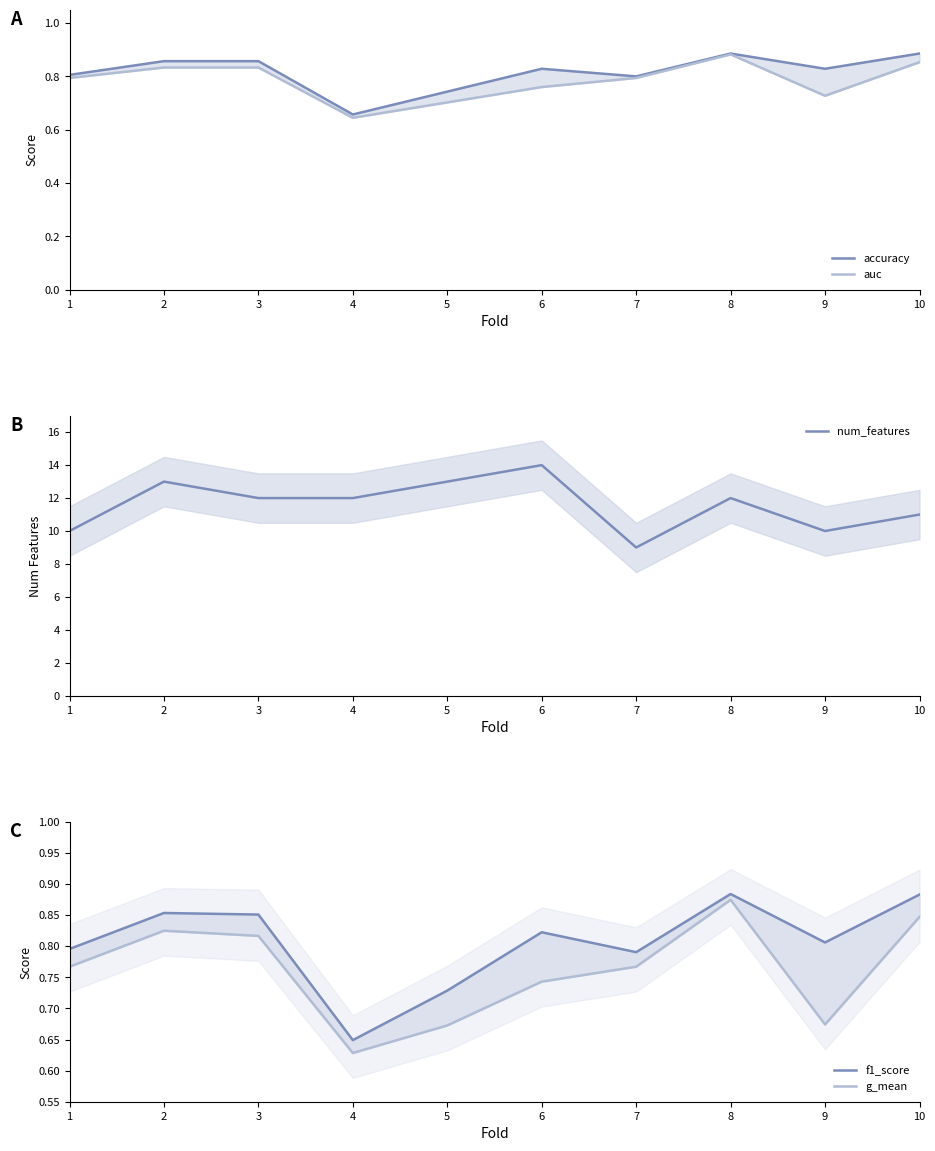

Which category has the lowest value across all series?

4